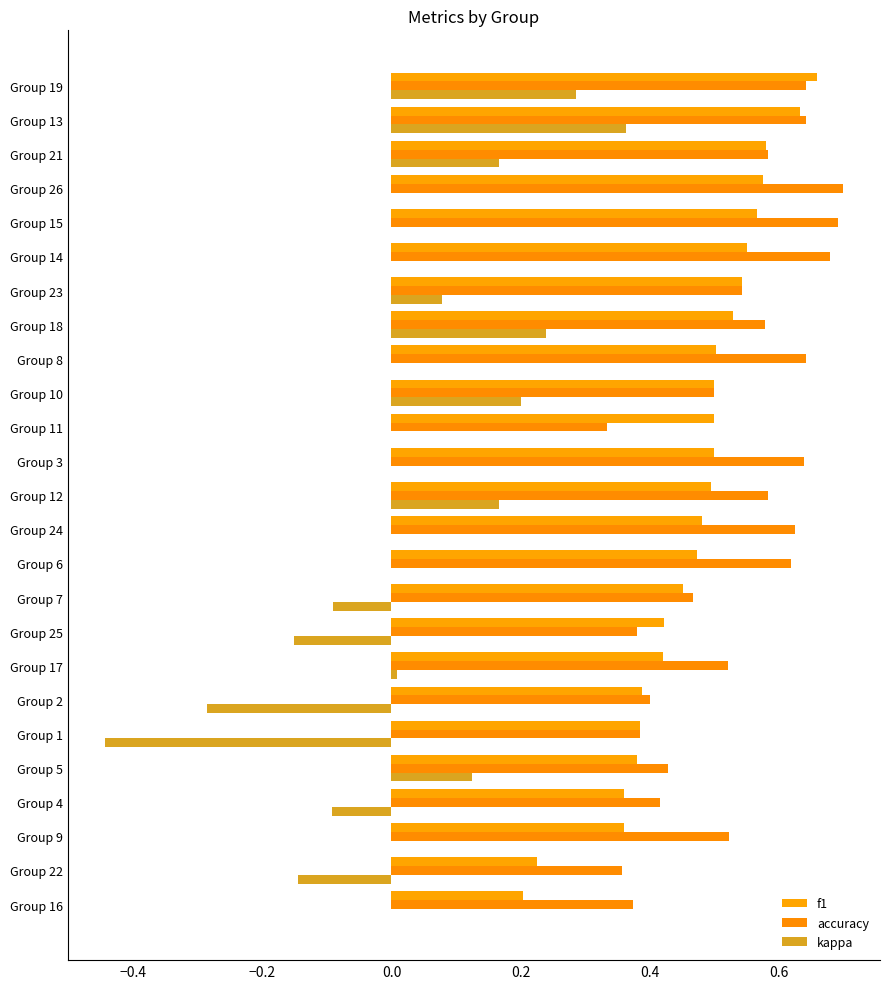

How many series are shown in this chart?

3